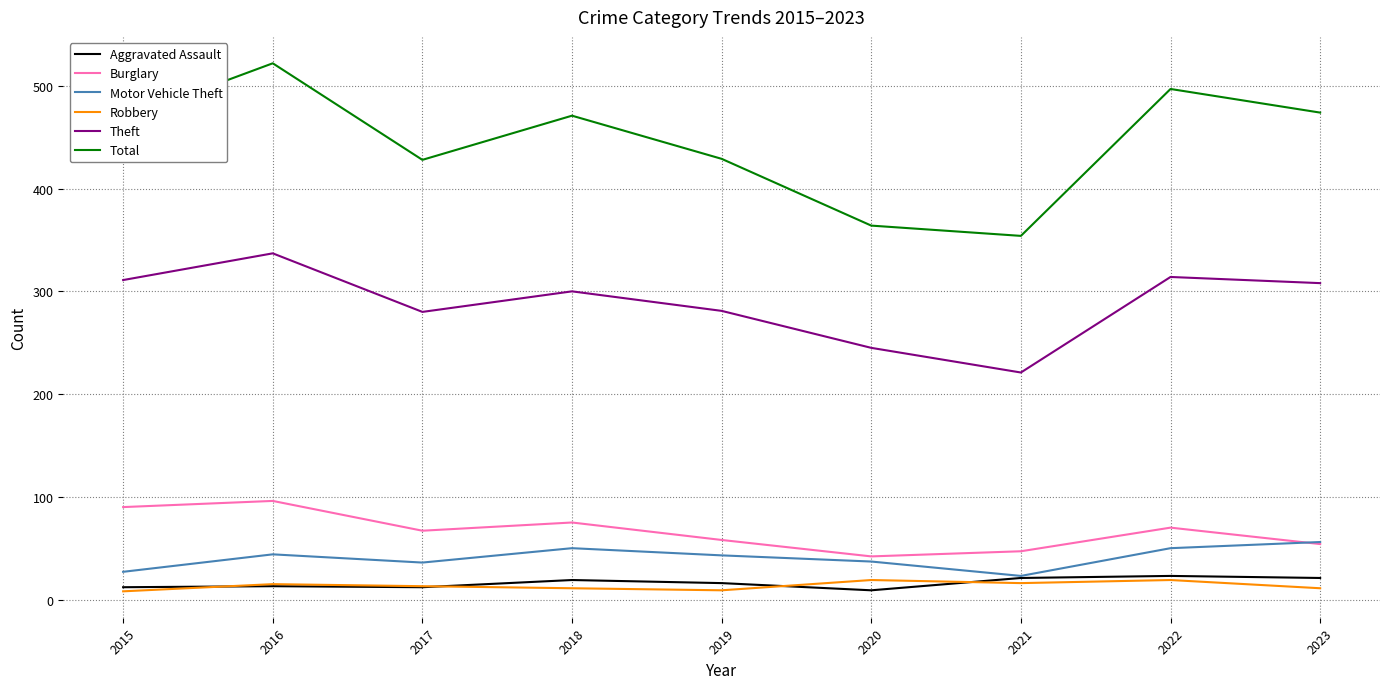

The Total series shows 678 at 2015. True or false?

False